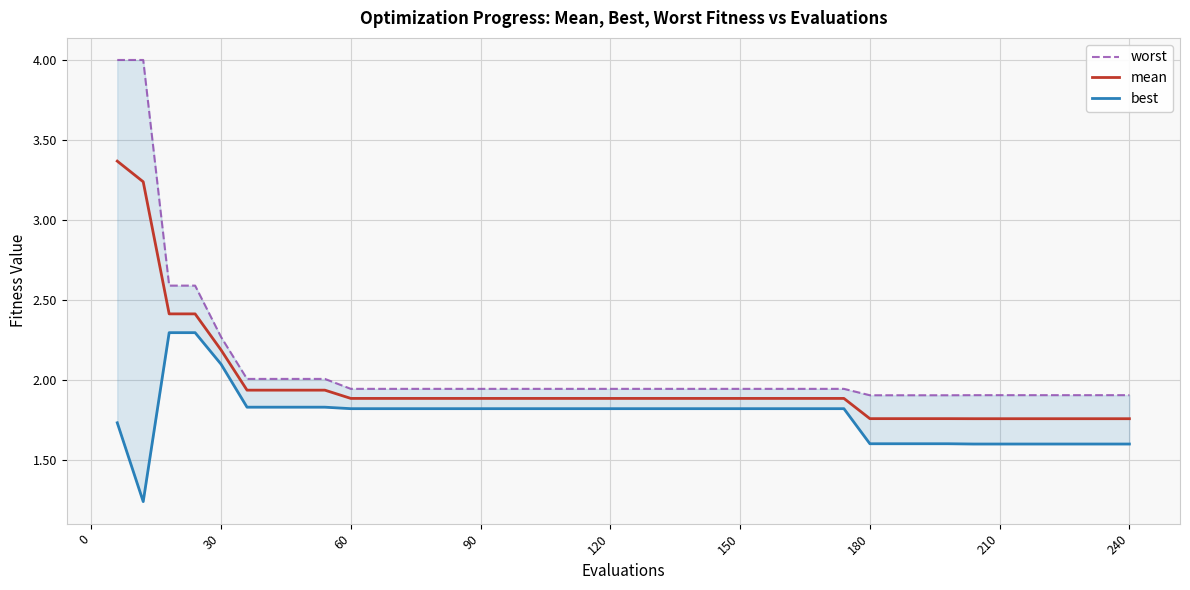

What is the minimum value shown in the chart?

1.2